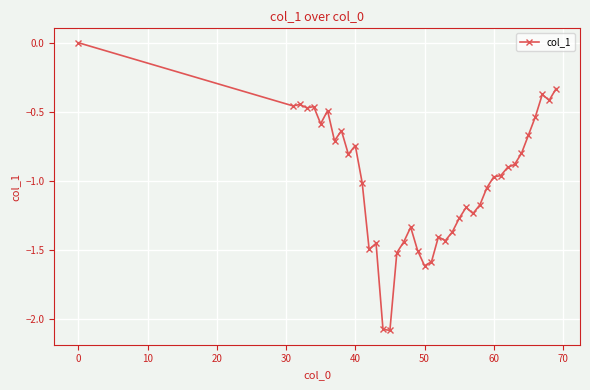

What is the sum of all values?

-39.9